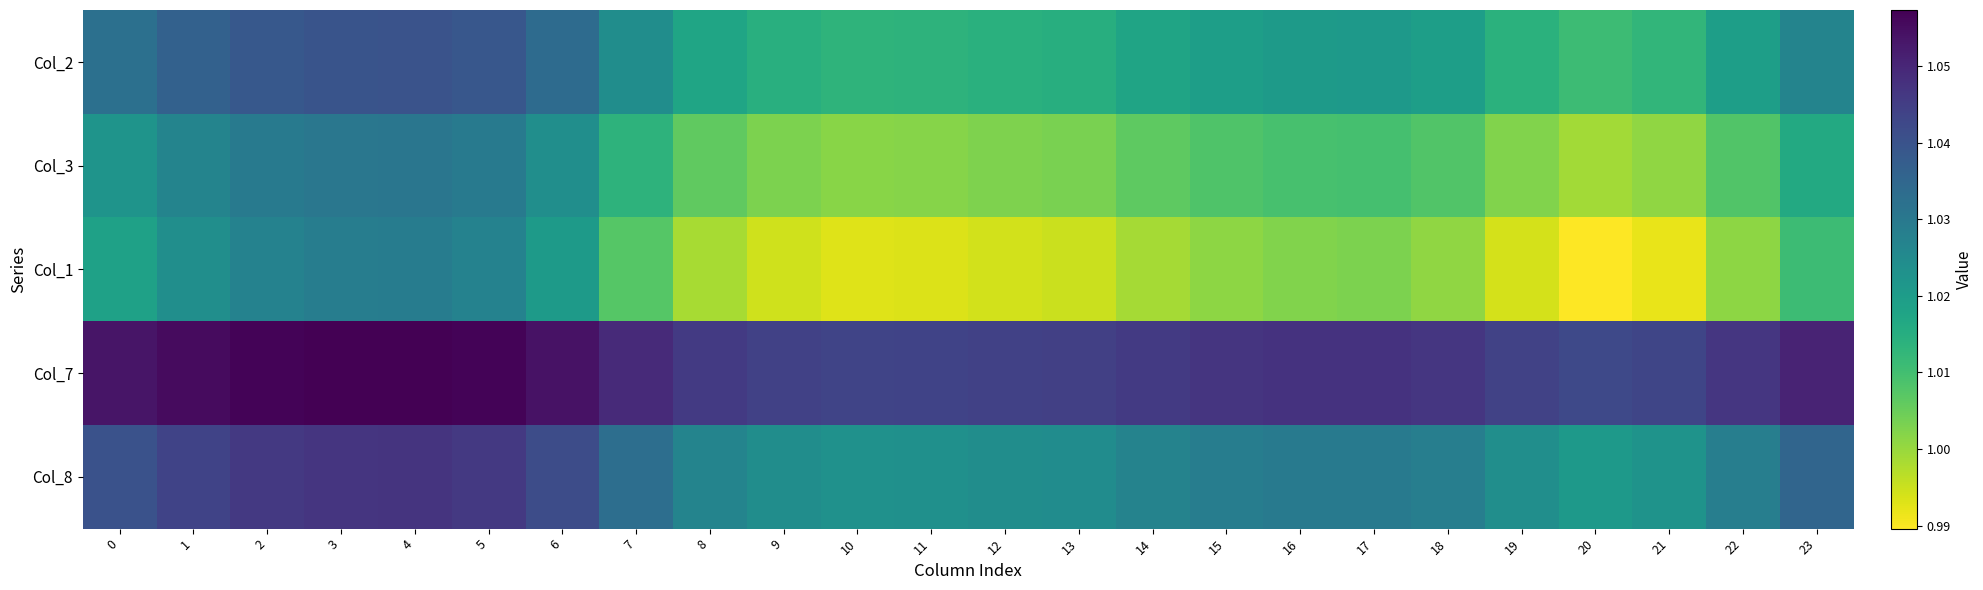

Between 5 and 13, which series saw the biggest shift?

Col_1